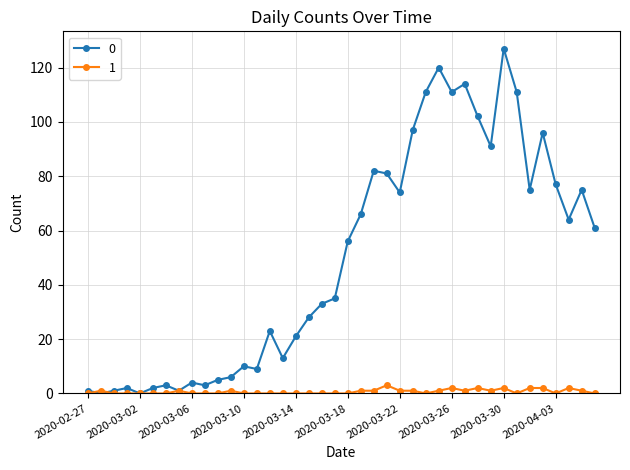

Reading right to left, extract all data points from this chart.

0: 61	75	64	77	96	75	111	127	91	102	114	111	120	111	97	74	81	82	66	56	35	33	28	21	13	23	9	10	6	5	3	4	1	3	2	0	2	1	0	1
1: 0	1	2	0	2	2	0	2	1	2	1	2	1	0	1	1	3	1	1	0	0	0	0	0	0	0	0	0	1	0	0	0	1	0	0	0	0	0	1	0